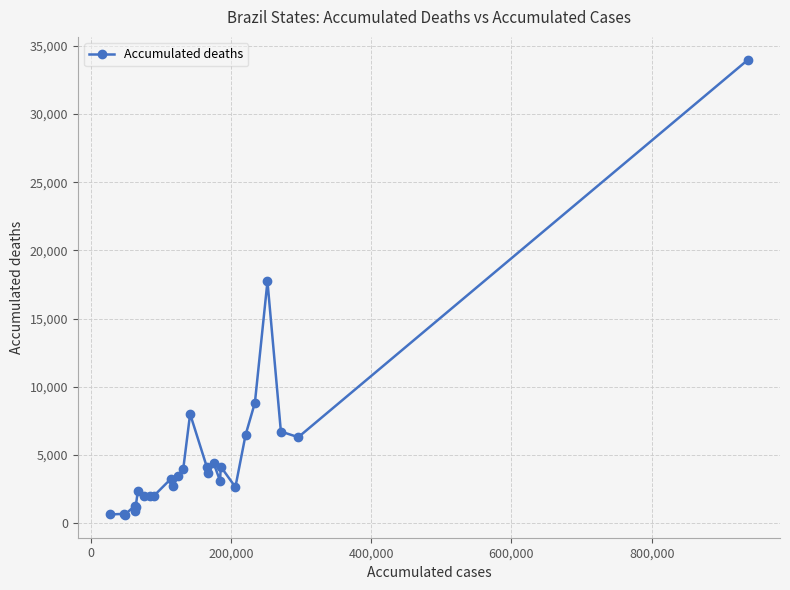

What is the average value?

5084